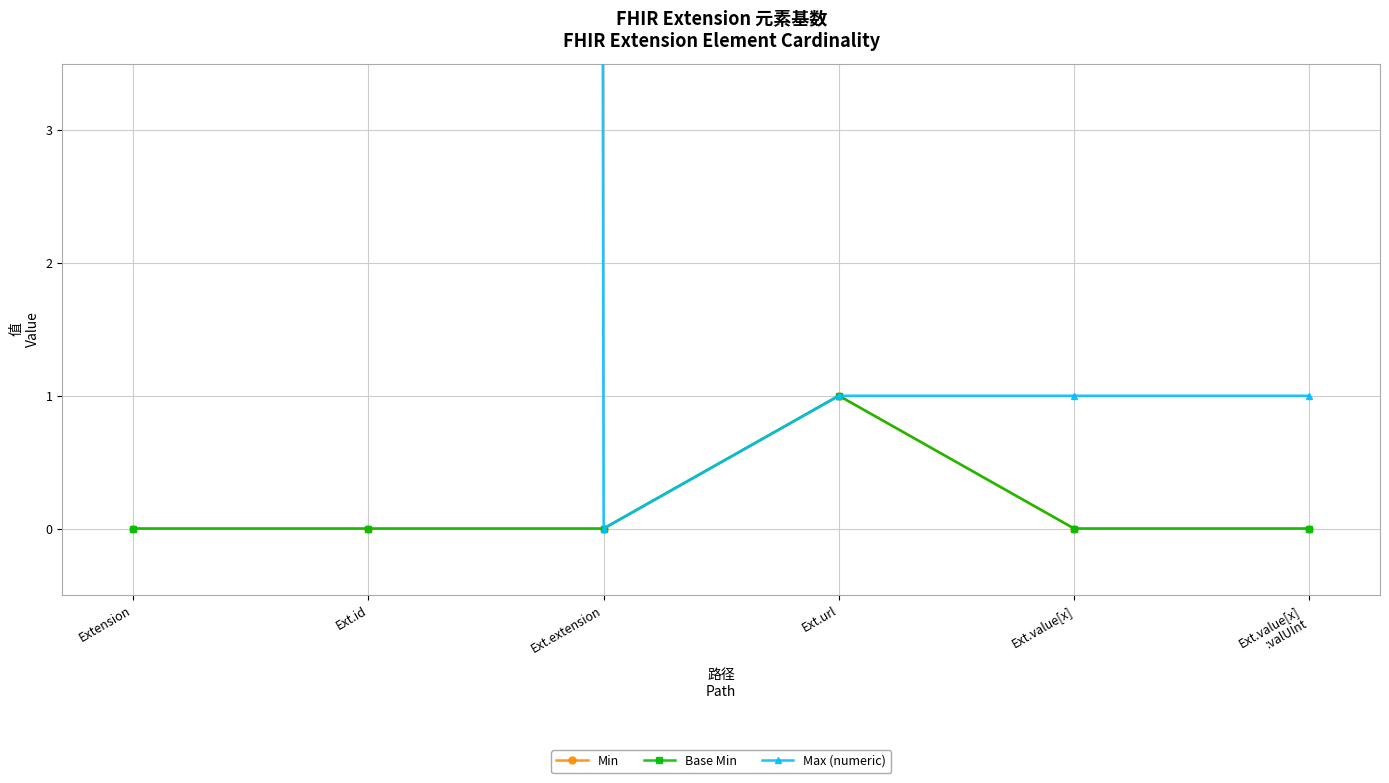

True or false: Base Min and Max (numeric) intersect in this chart.

False